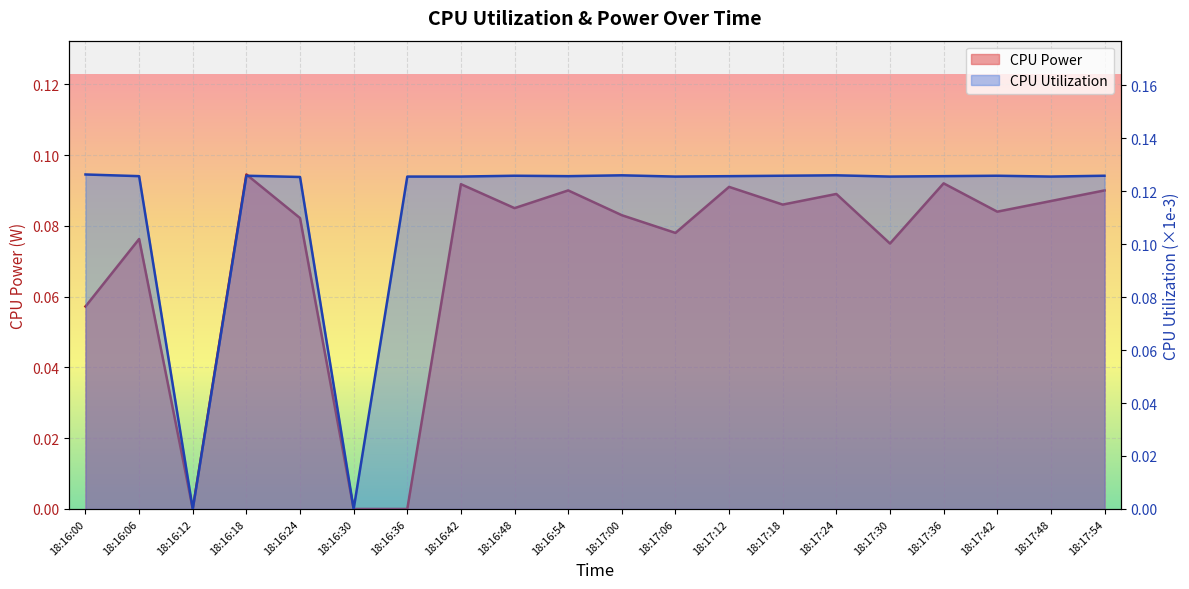

At which category is the sum across all series the highest?

18:16:18